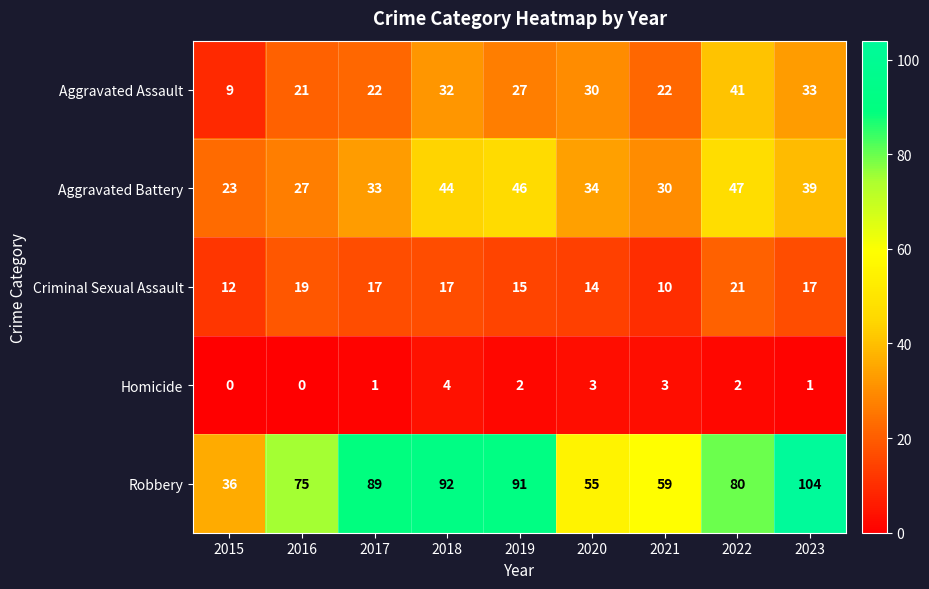

Which series changed the most between 2018 and 2022?

Robbery